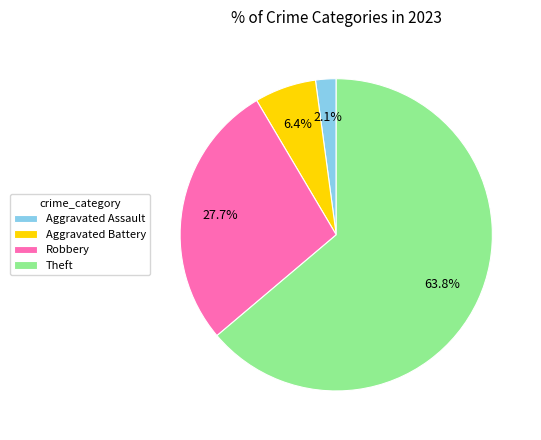

True or false: Aggravated Assault accounts for 2% of the total.

True